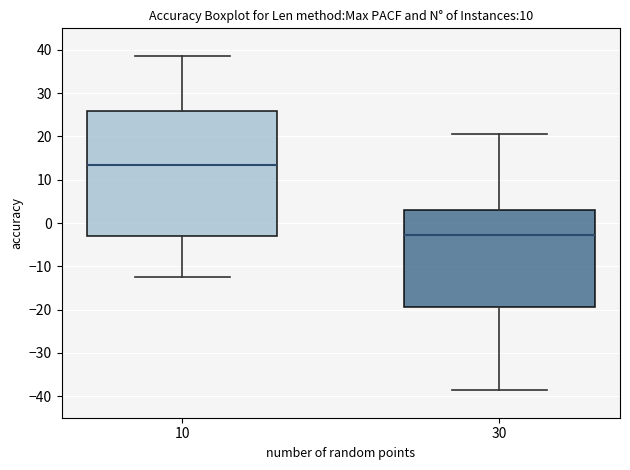

Comparing the boxes themselves (not the whiskers), which one is the tallest?

10